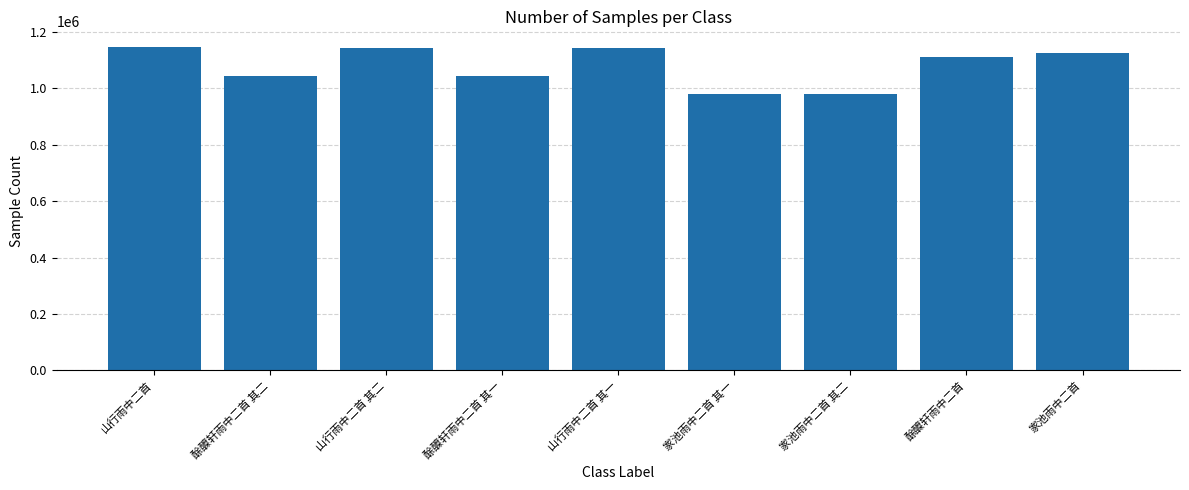

What is the change in value from 山行雨中二首 to 酴醾轩雨中二首 其二?

-100950